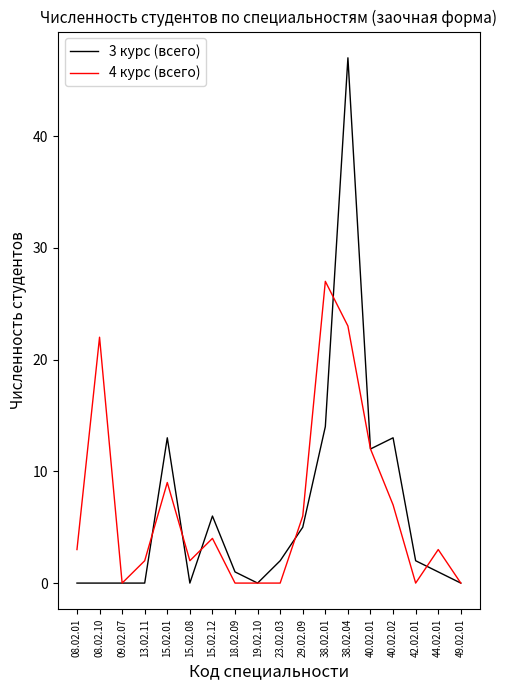

Does the chart have visible grid lines?

No